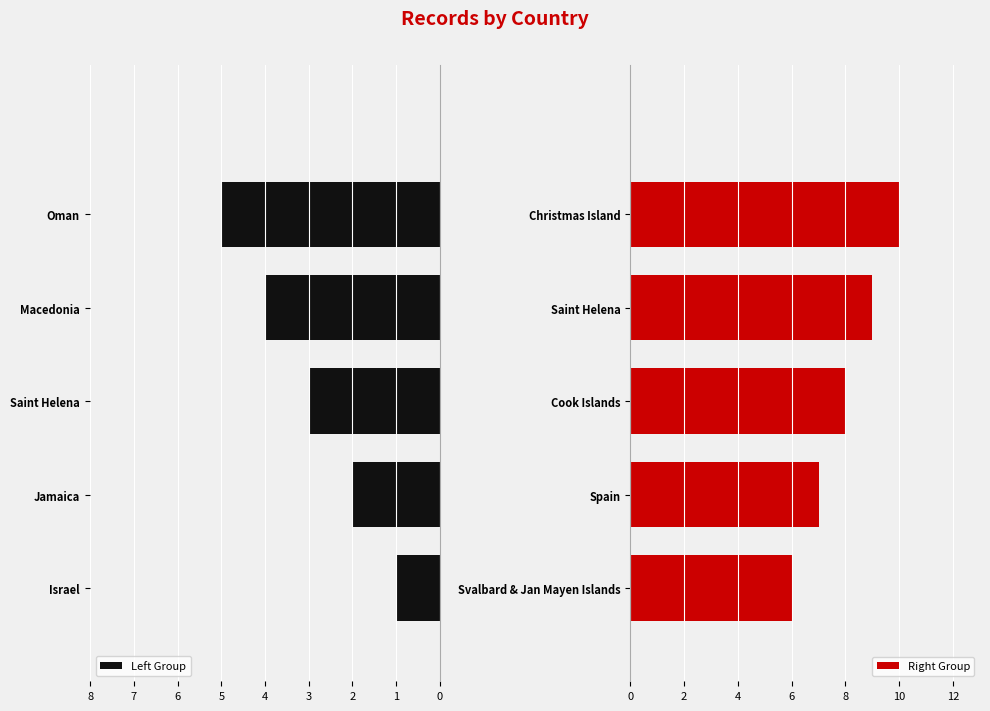

Which series has the largest total across all categories?

Right Group